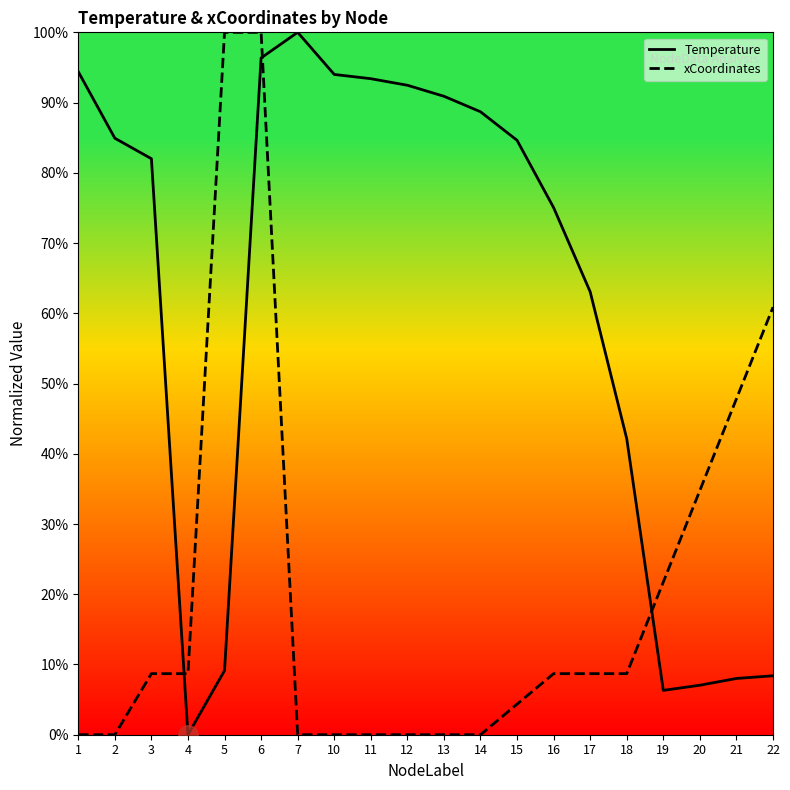

At which category is the sum across all series the highest?

6